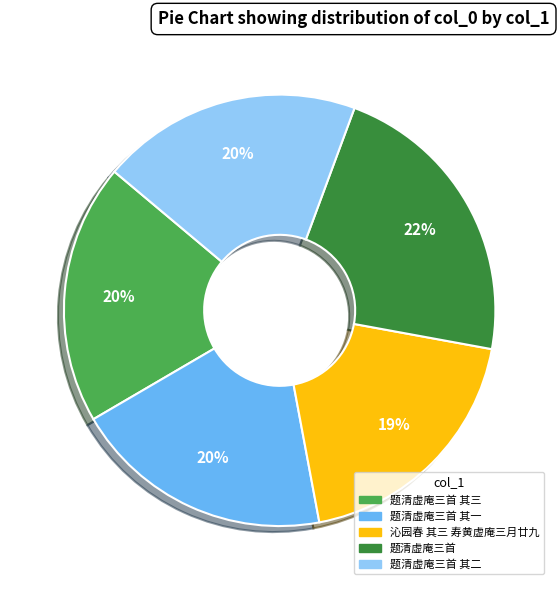

To the nearest percent, what is the difference between the largest and smallest slice percentages?

3%